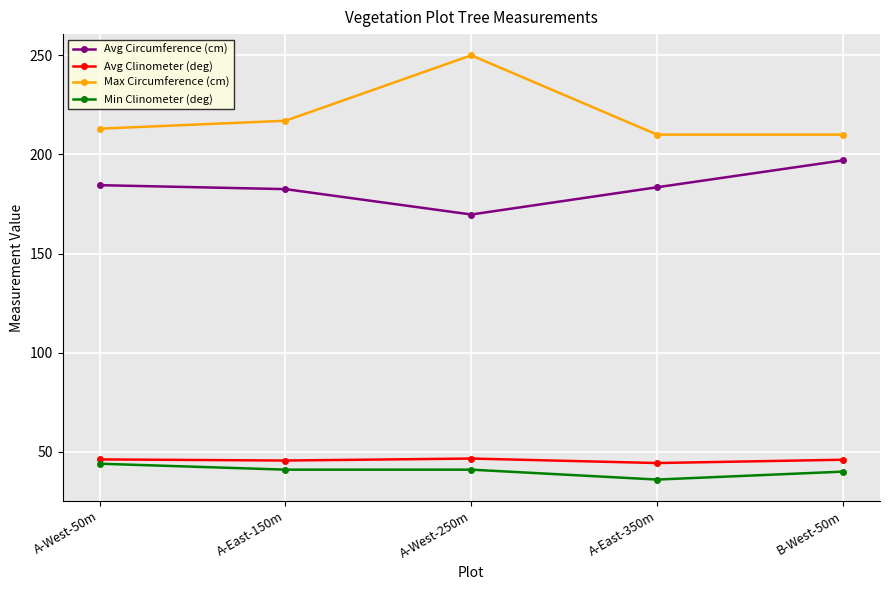

At which category does Max Circumference (cm) reach its first local peak?

A-West-250m